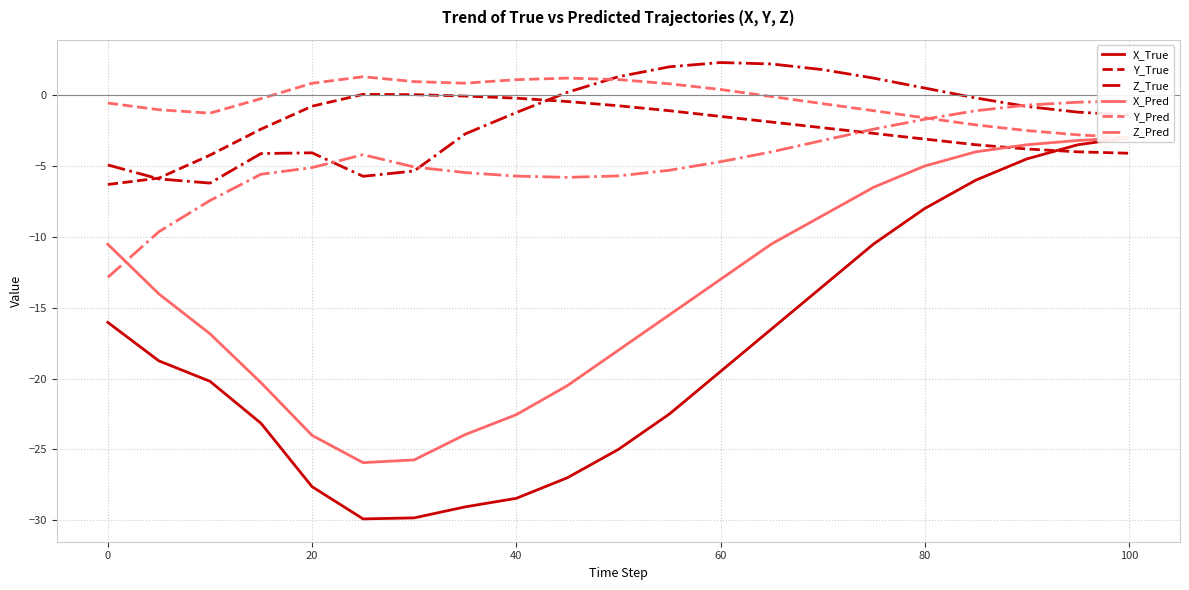

What is the minimum value for Z_True?

-6.2